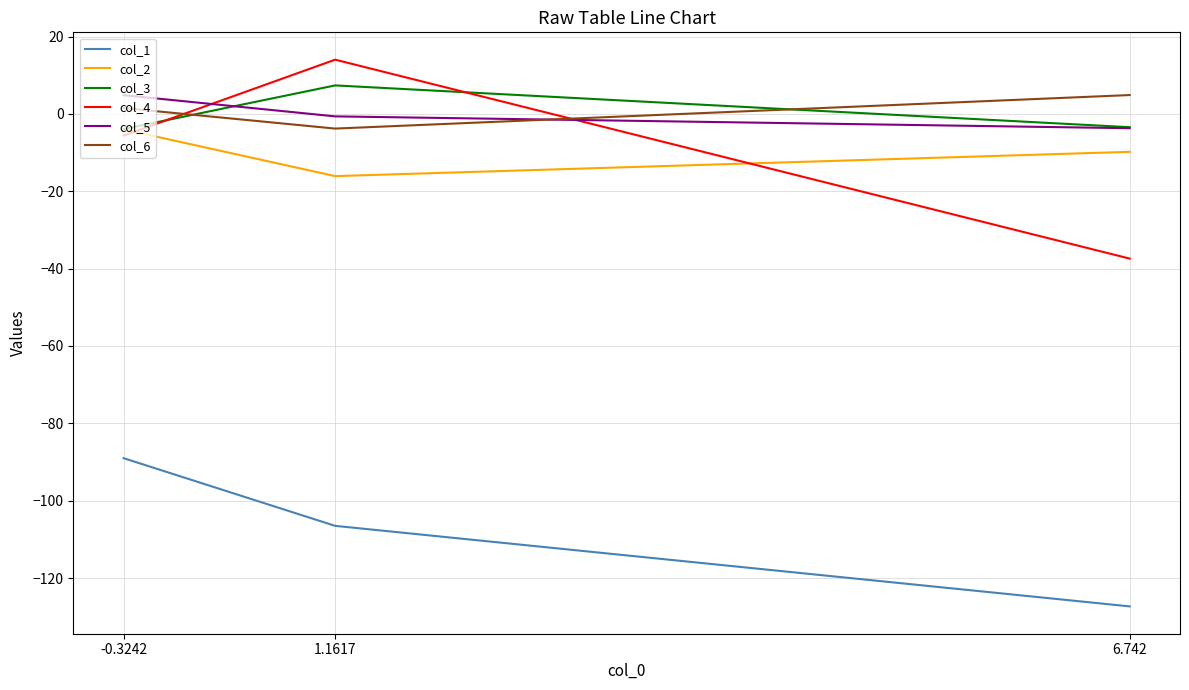

What is the smallest value displayed?

-127.3